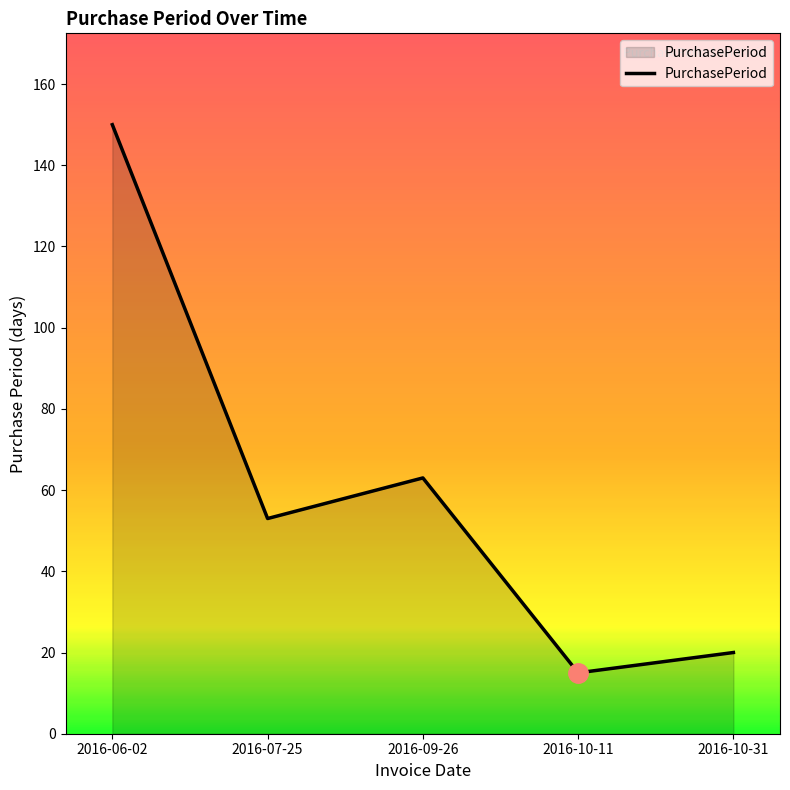

Is it true that the value at 2016-10-11 is 24?

False